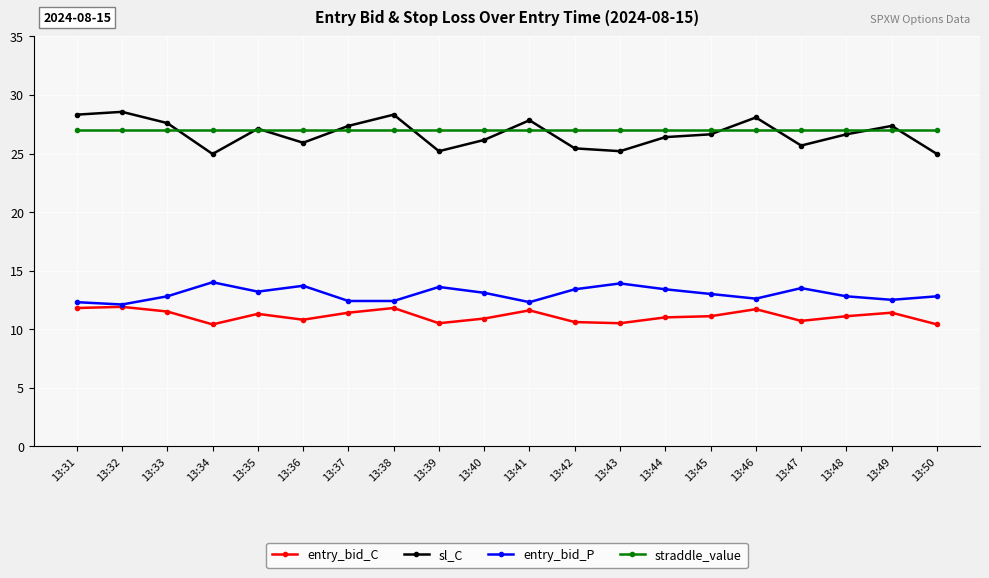

What is the difference between the highest and lowest values at 13:50?

16.6